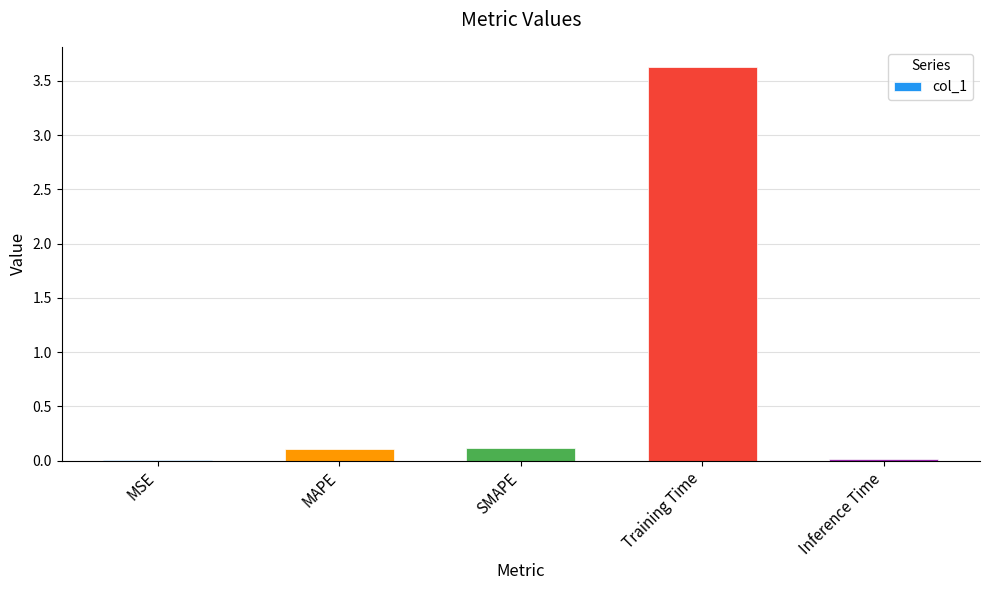

Which has a higher value, Inference Time or Training Time?

Training Time